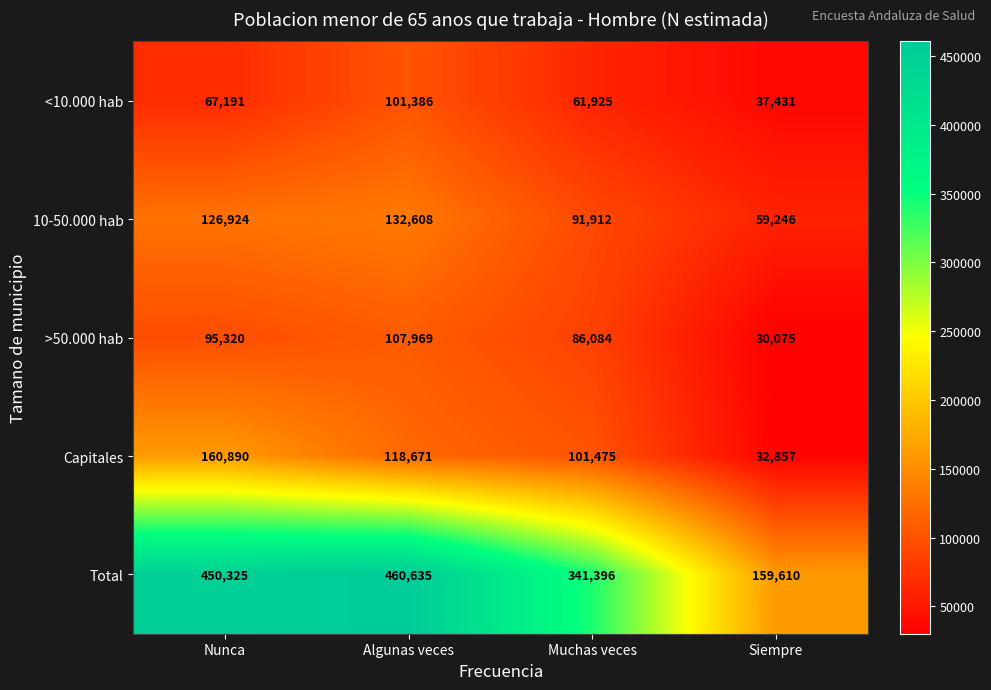

Where is 10-50.000 hab nearest to the value 95927?

Muchas veces